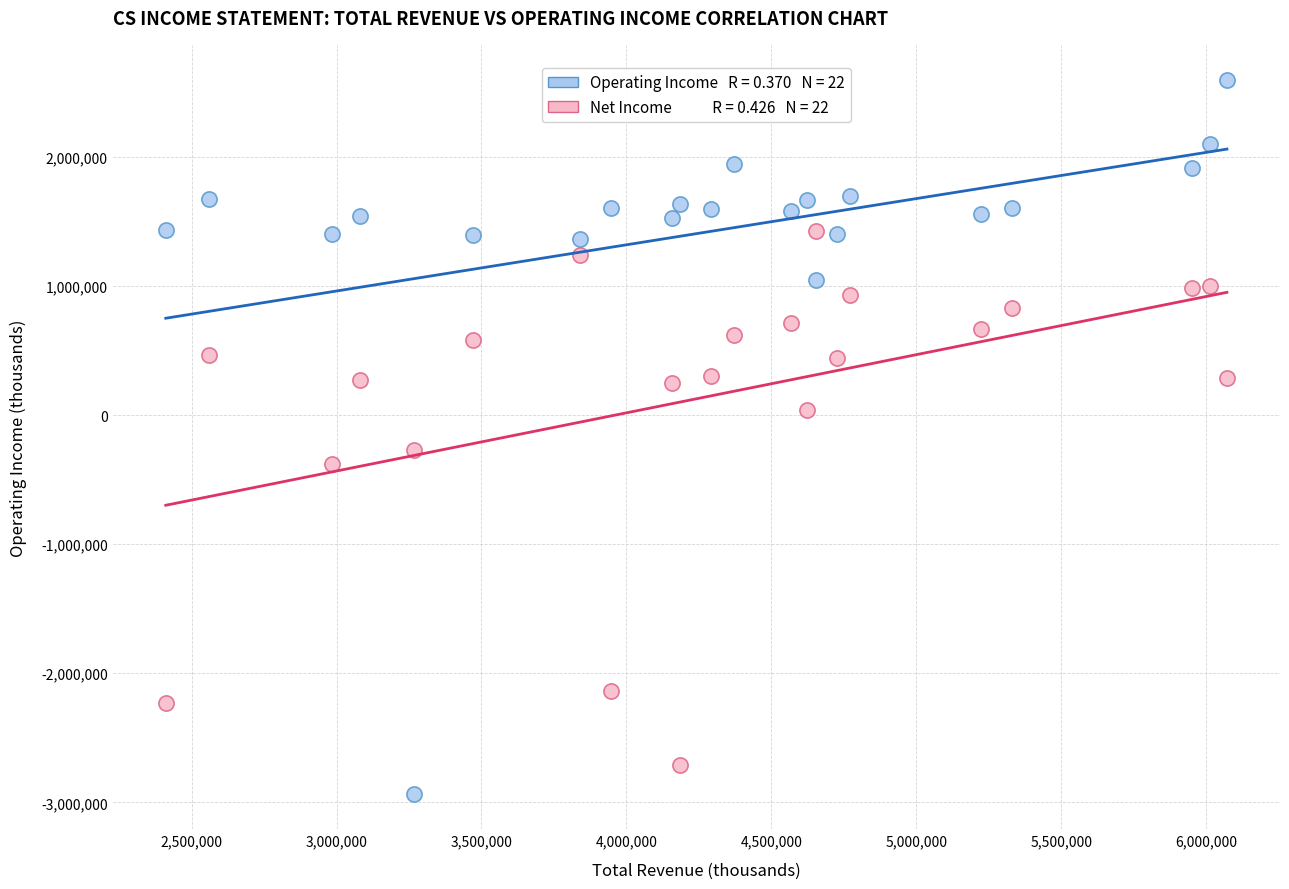

Across all data points, what is the range of Y values (max minus min)?

5522800